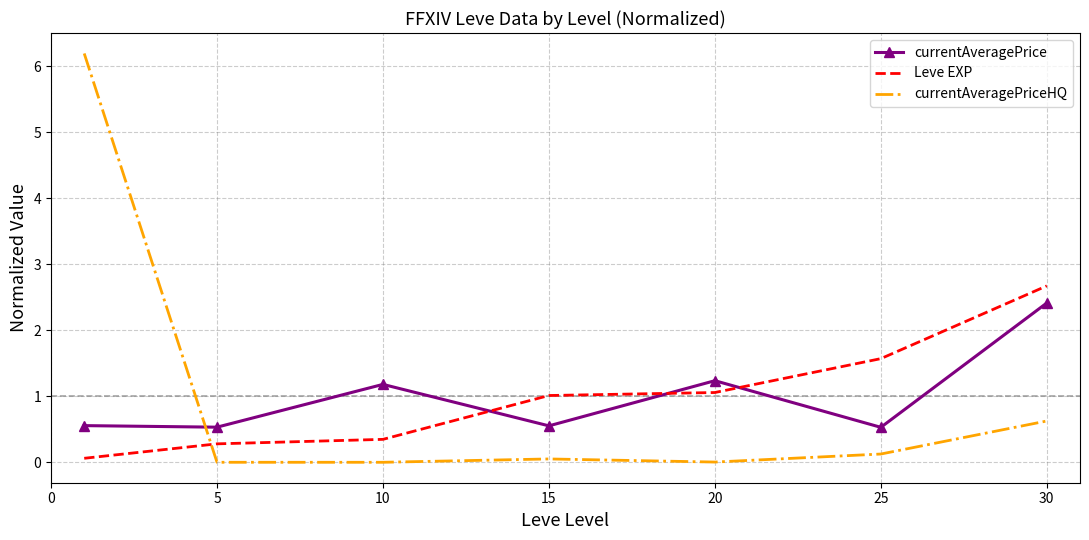

What is the lowest value of the currentAveragePrice series?

0.5